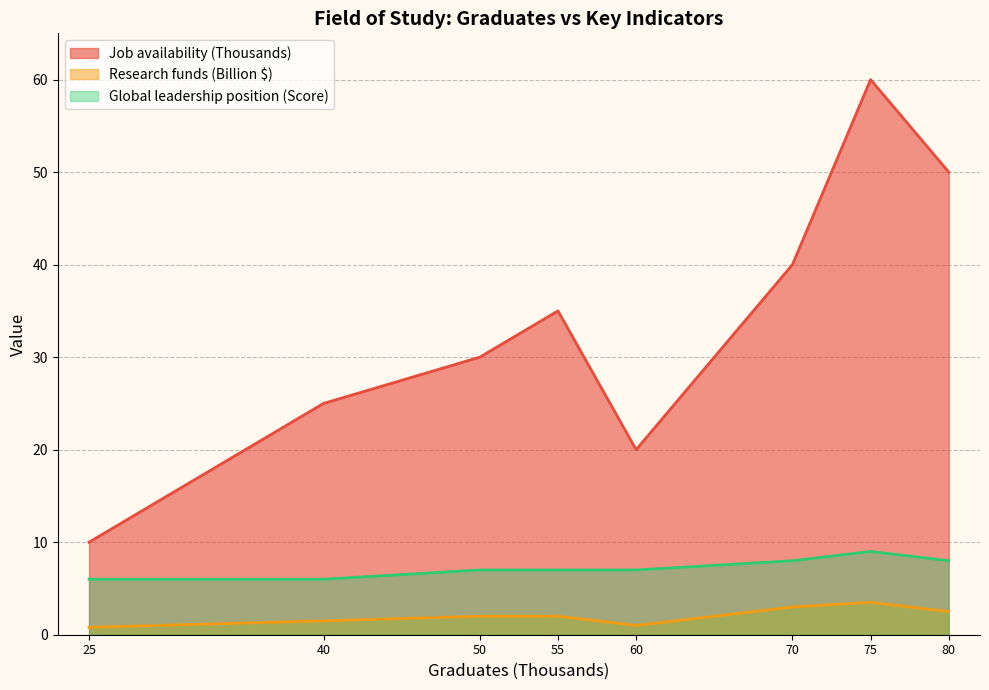

At how many categories does at least one series exceed 45?

2